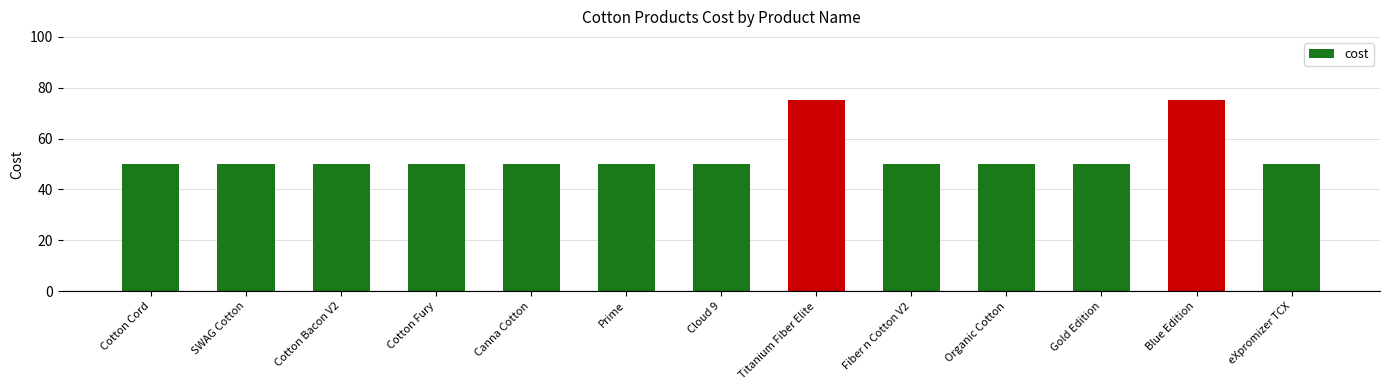

Count the number of data series in this chart.

1